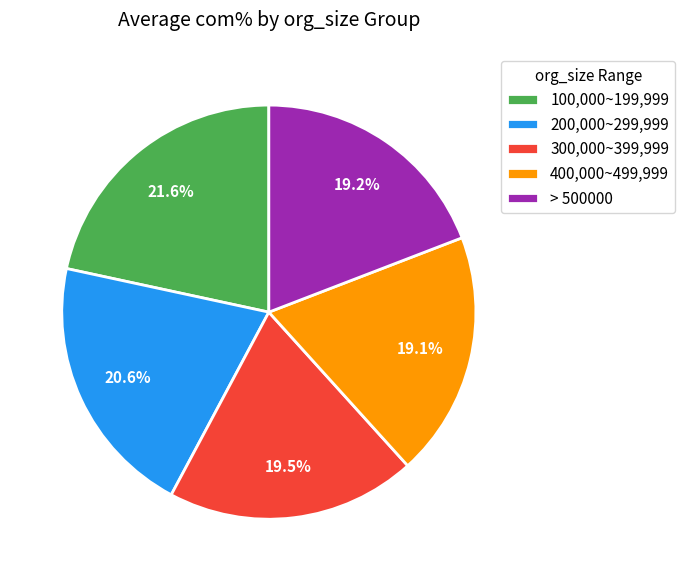

The 100,000~199,999 slice represents 16% of the pie. True or false?

False